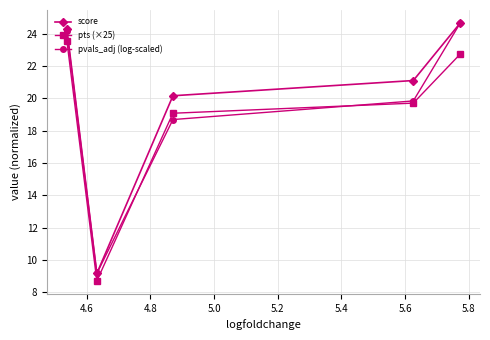

What is the greatest value displayed?

24.7